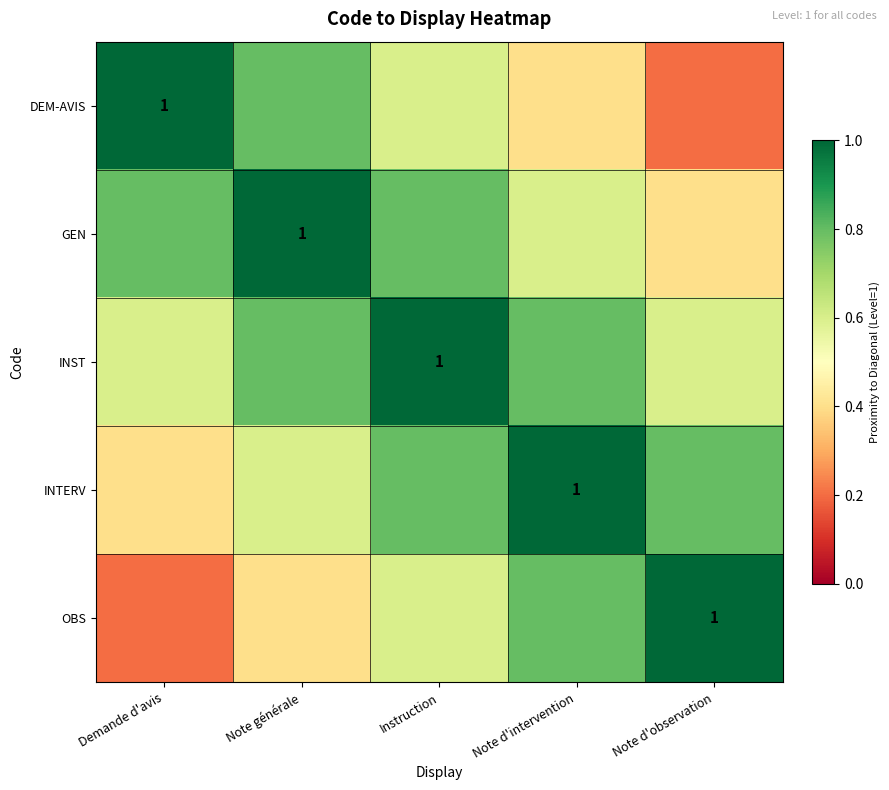

How many DEM-AVIS values are between 0 and 1?

5